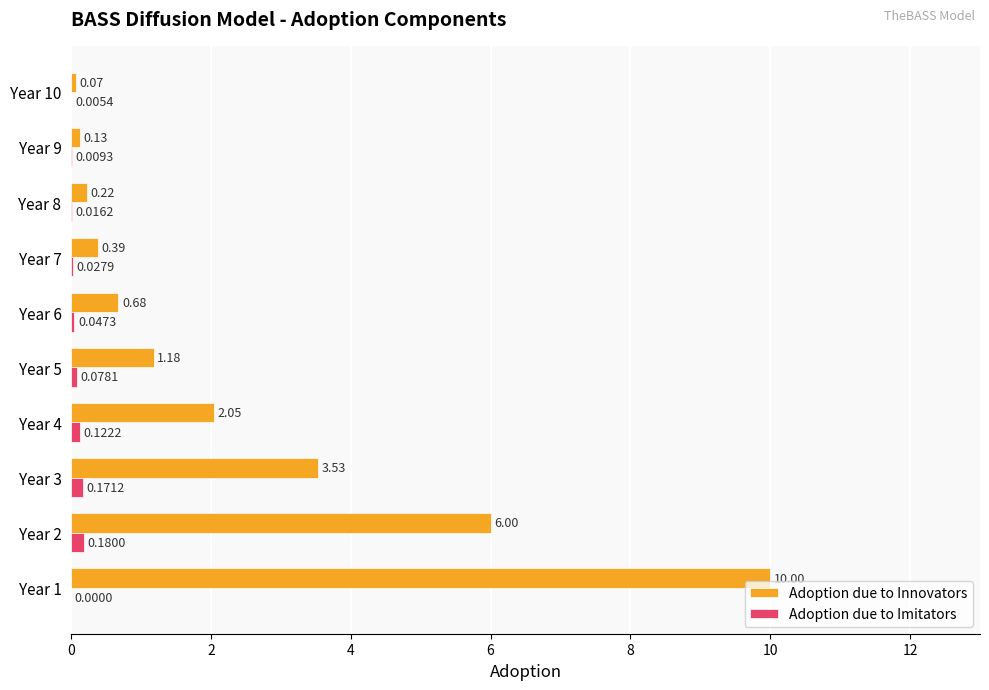

What is the sum of the Adoption due to Innovators values at Year 3 and Year 9?

3.7